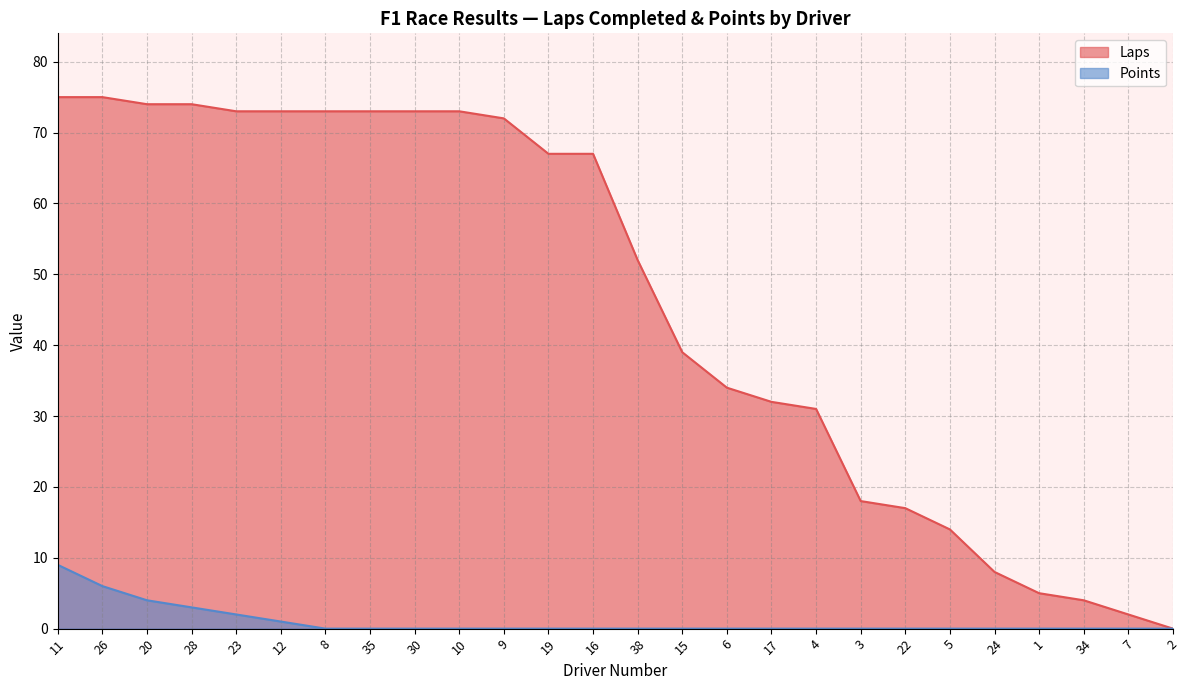

Rank the series at 2 from highest to lowest value.

Laps, Points